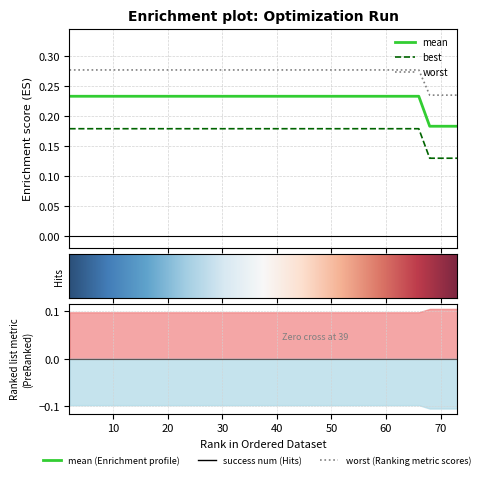

True or false: mean and best cross at least once.

False